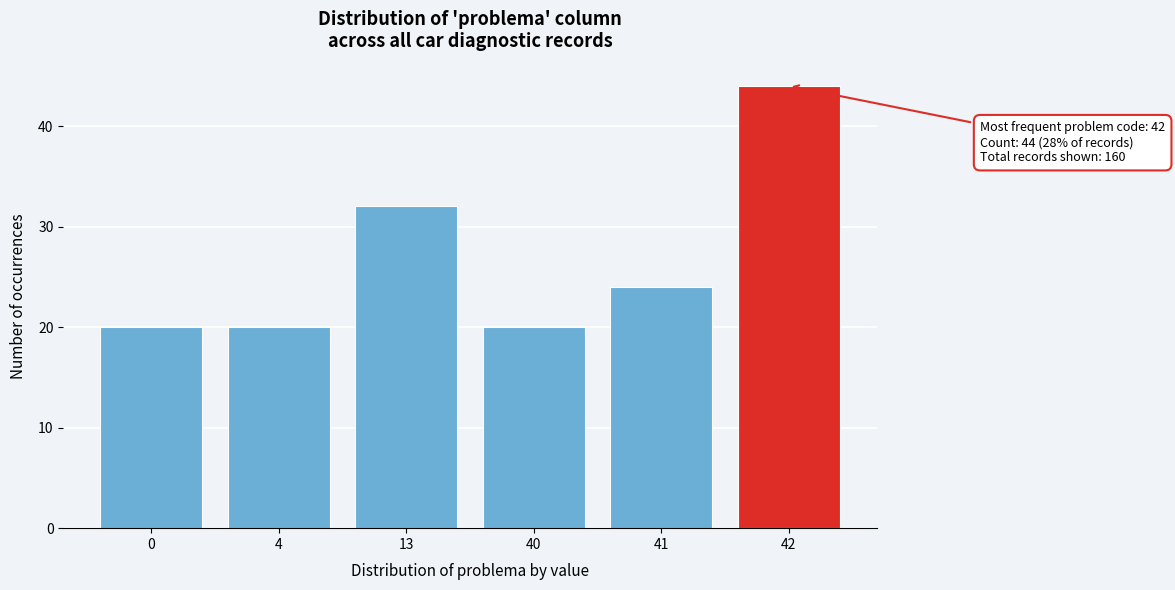

Reading left to right, extract all data points from this chart.

20	20	32	20	24	44